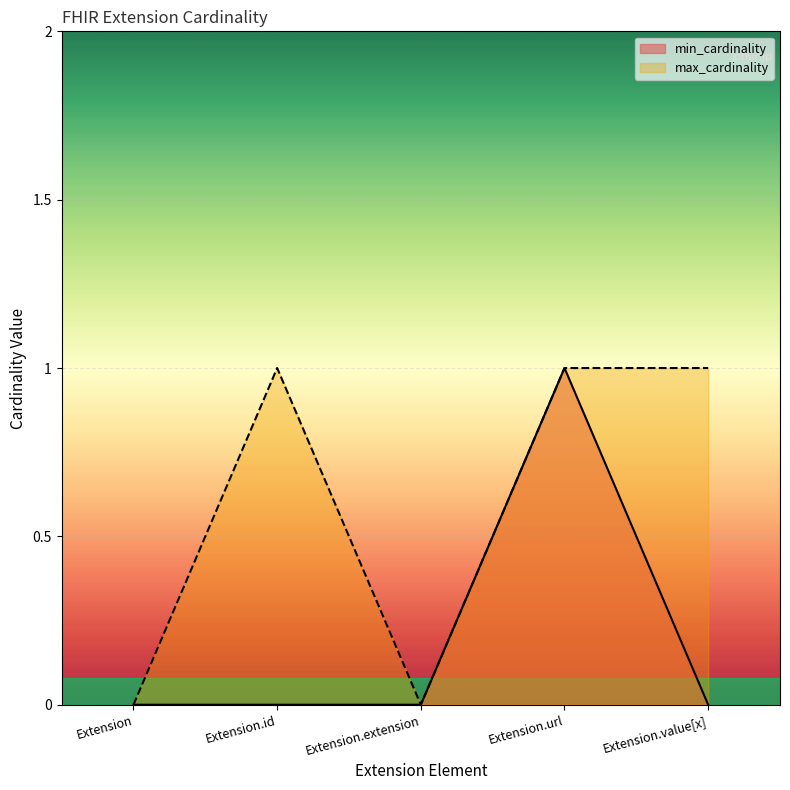

At how many categories does at least one series exceed 0?

3